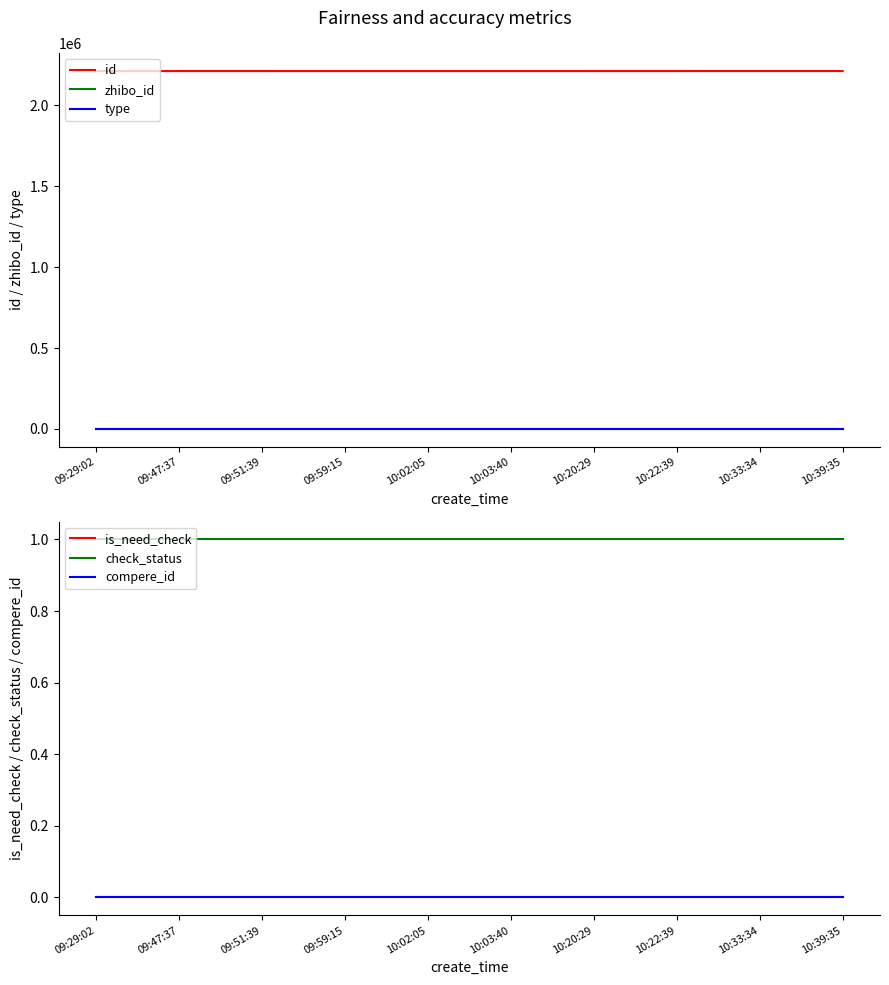

Does the chart have visible grid lines?

No